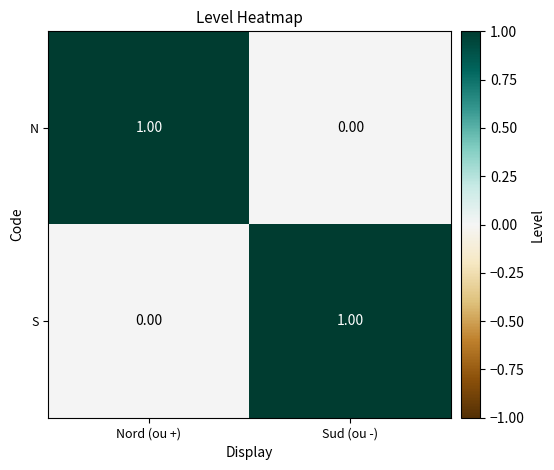

How many data points does each series have?

2